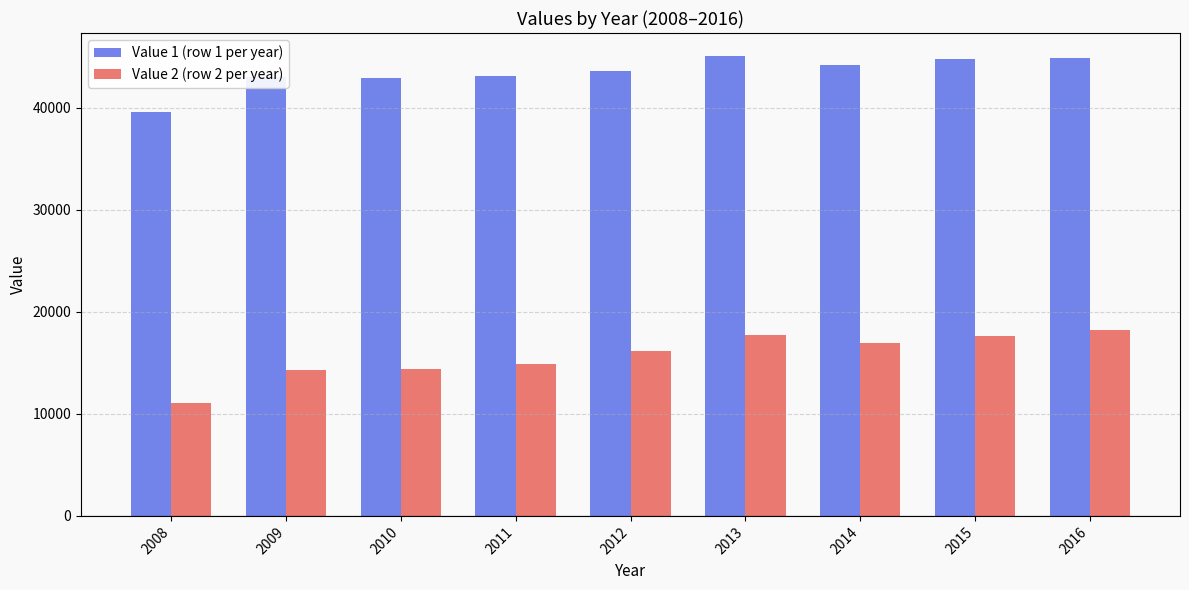

What is the sum of the Value 2 (row 2 per year) values at 2014 and 2011?

31900